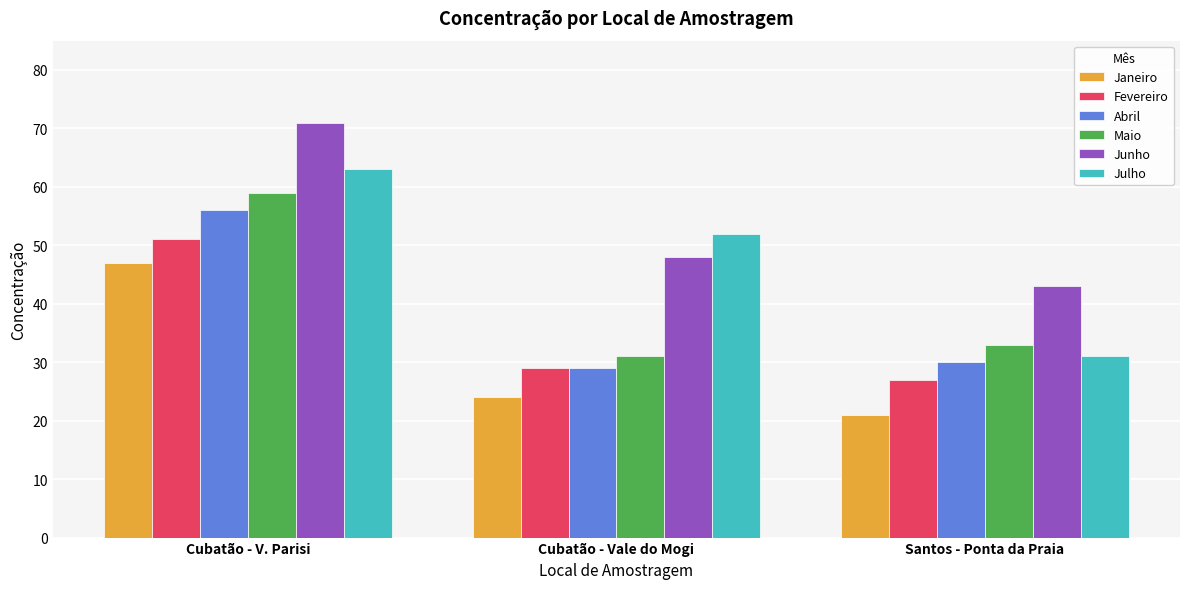

Reading left to right, what are all the values shown in this chart?

Janeiro: Cubatão - V. Parisi=47	Cubatão - Vale do Mogi=24	Santos - Ponta da Praia=21
Fevereiro: Cubatão - V. Parisi=51	Cubatão - Vale do Mogi=29	Santos - Ponta da Praia=27
Abril: Cubatão - V. Parisi=56	Cubatão - Vale do Mogi=29	Santos - Ponta da Praia=30
Maio: Cubatão - V. Parisi=59	Cubatão - Vale do Mogi=31	Santos - Ponta da Praia=33
Junho: Cubatão - V. Parisi=71	Cubatão - Vale do Mogi=48	Santos - Ponta da Praia=43
Julho: Cubatão - V. Parisi=63	Cubatão - Vale do Mogi=52	Santos - Ponta da Praia=31